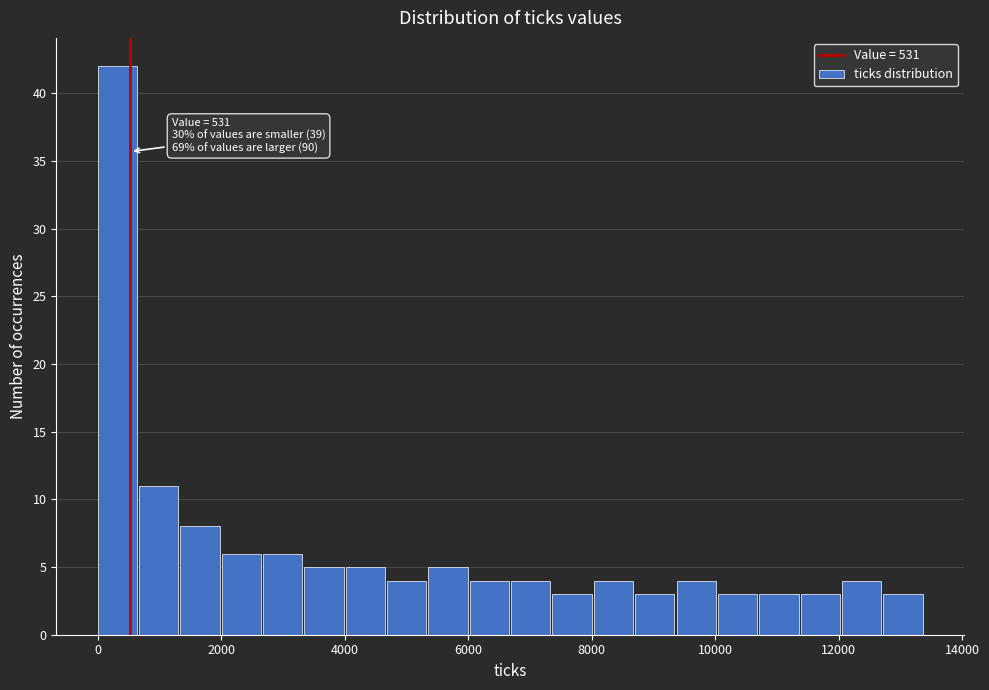

Around what value on the x-axis is the tallest bar? Give the approximate position of its centre, as read against the axis.

400